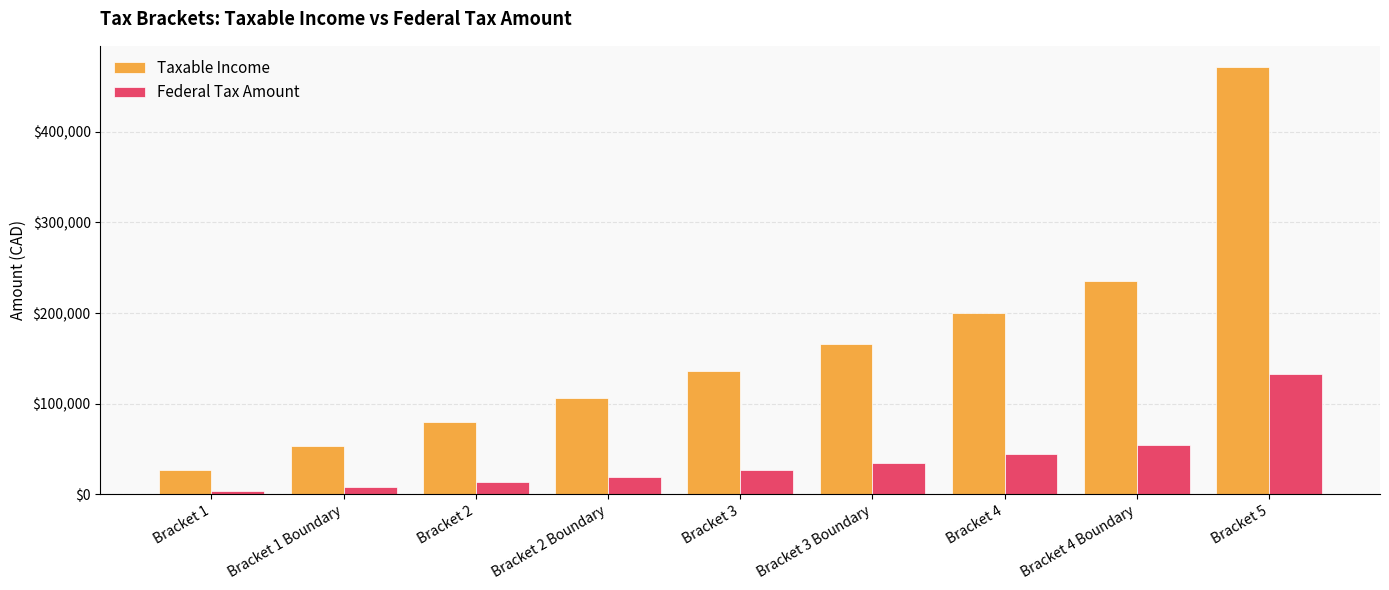

List the series in order of their overall mean, highest first.

Taxable Income, Federal Tax Amount